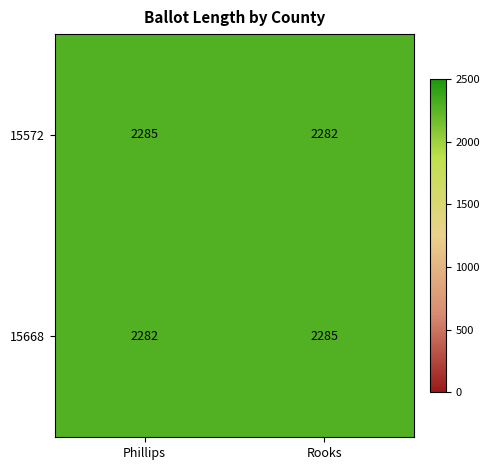

Where is 15668 nearest to the value 2283?

Phillips